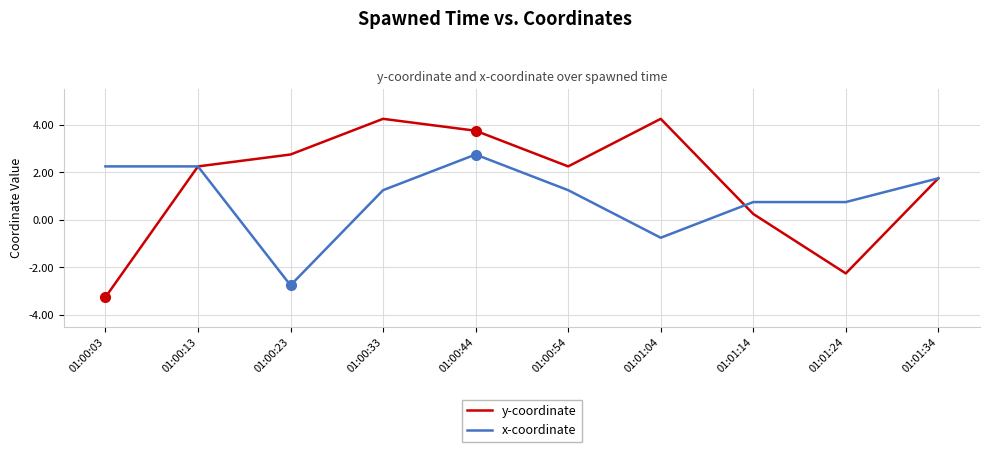

At which label does x-coordinate first exceed 1?

01:00:03